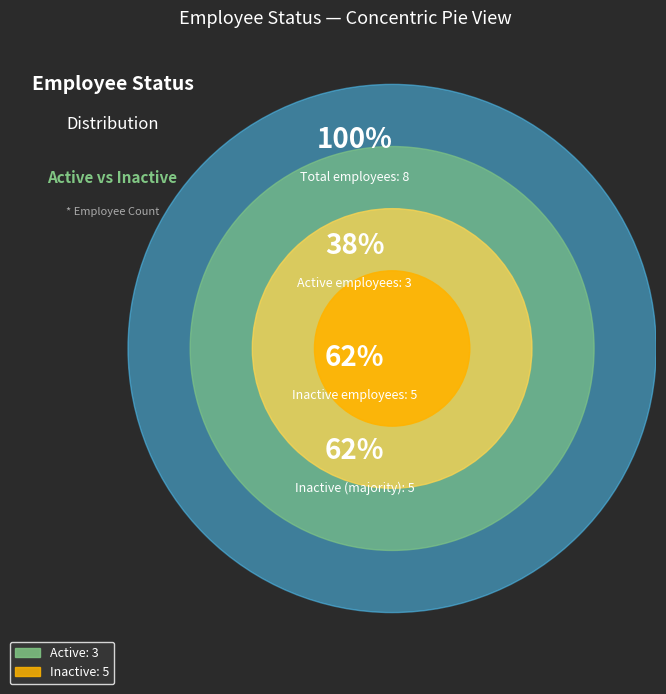

How much of the chart is everything except Inactive?

37.5%